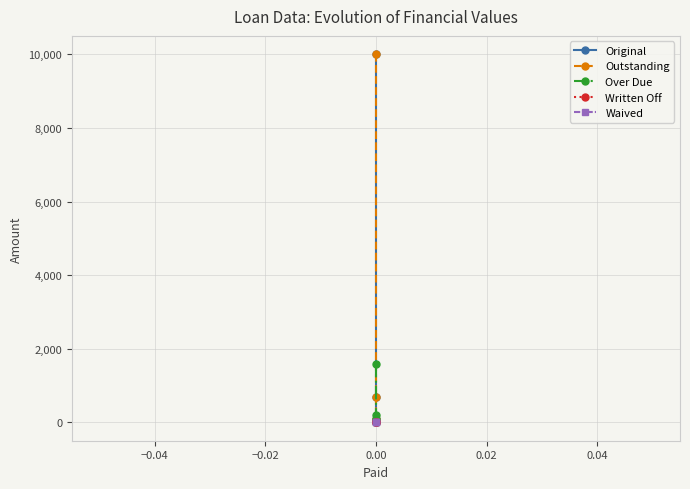

What are all the series names shown in the legend?

Original, Outstanding, Over Due, Written Off, Waived